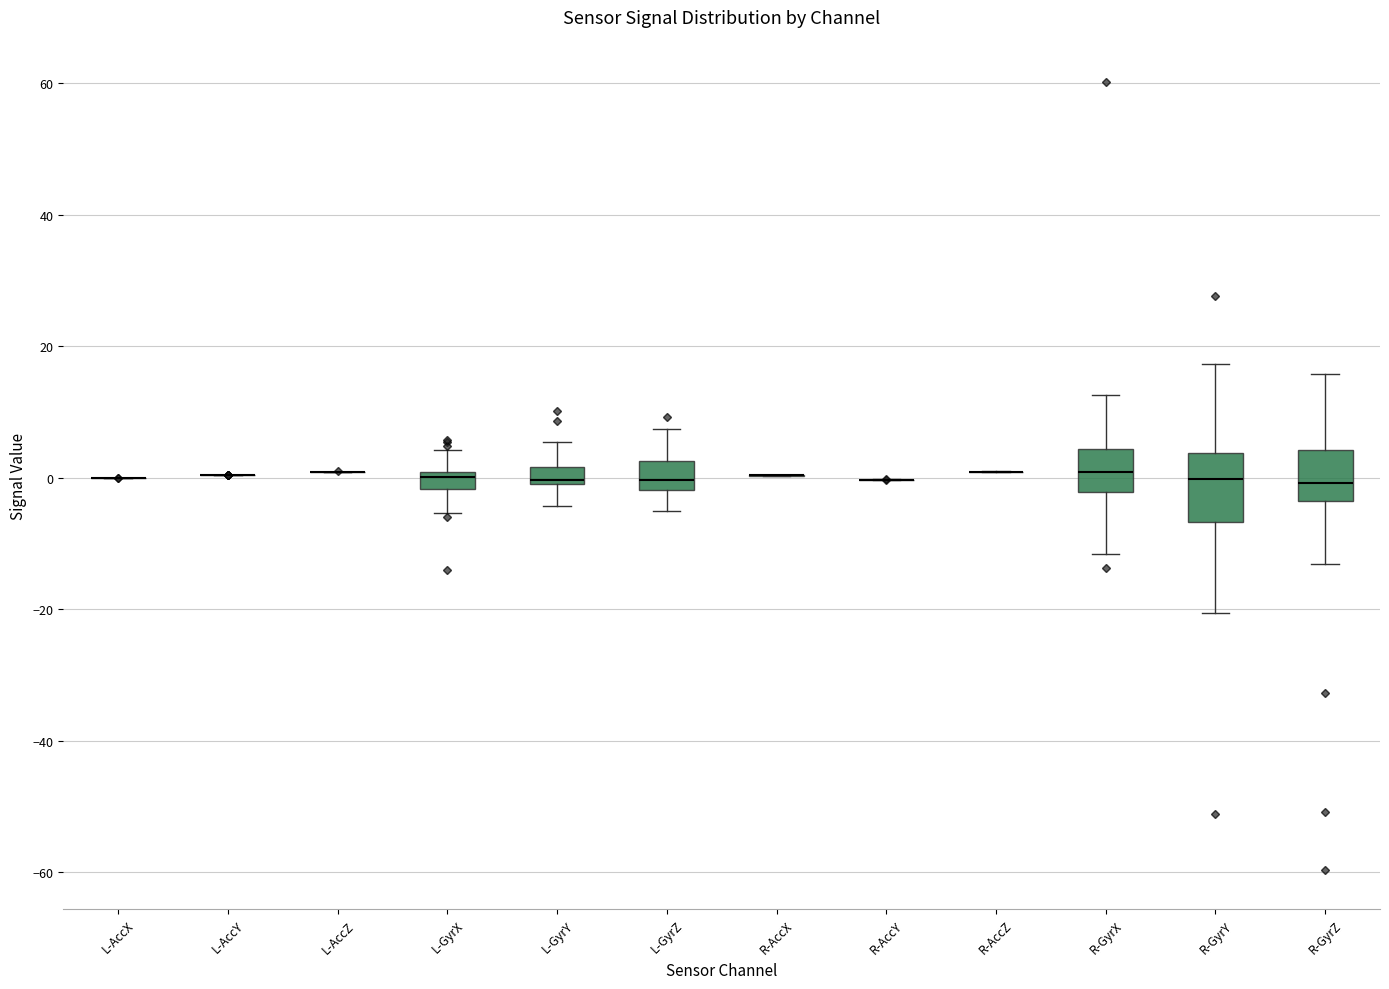

Comparing the boxes themselves (not the whiskers), which one is the tallest?

R-GyrY